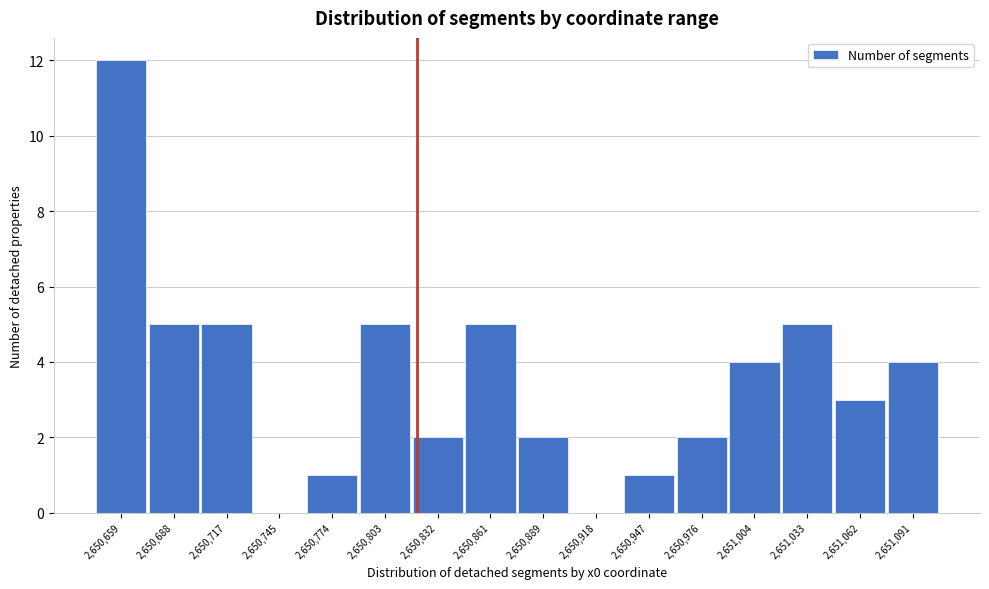

Reading left to right, list all the values displayed in this chart.

2,650,659=12	2,650,688=5	2,650,717=5	2,650,745=0	2,650,774=1	2,650,803=5	2,650,832=2	2,650,861=5	2,650,889=2	2,650,918=0	2,650,947=1	2,650,976=2	2,651,004=4	2,651,033=5	2,651,062=3	2,651,091=4